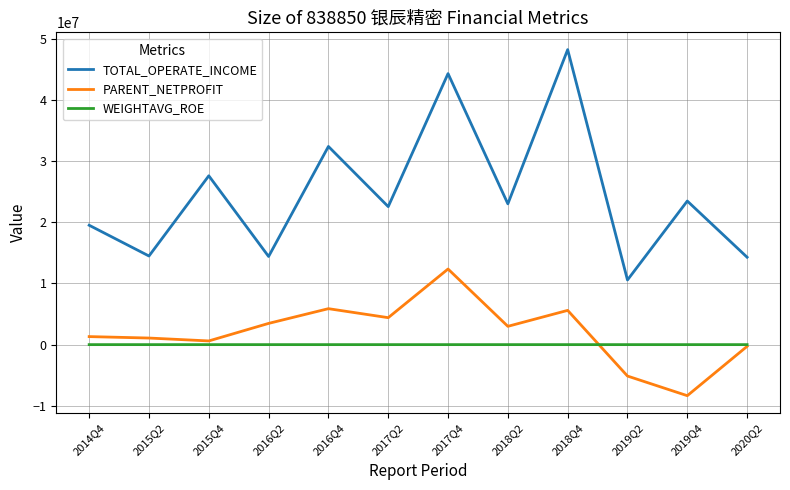

Which series has the widest spread of values?

TOTAL_OPERATE_INCOME